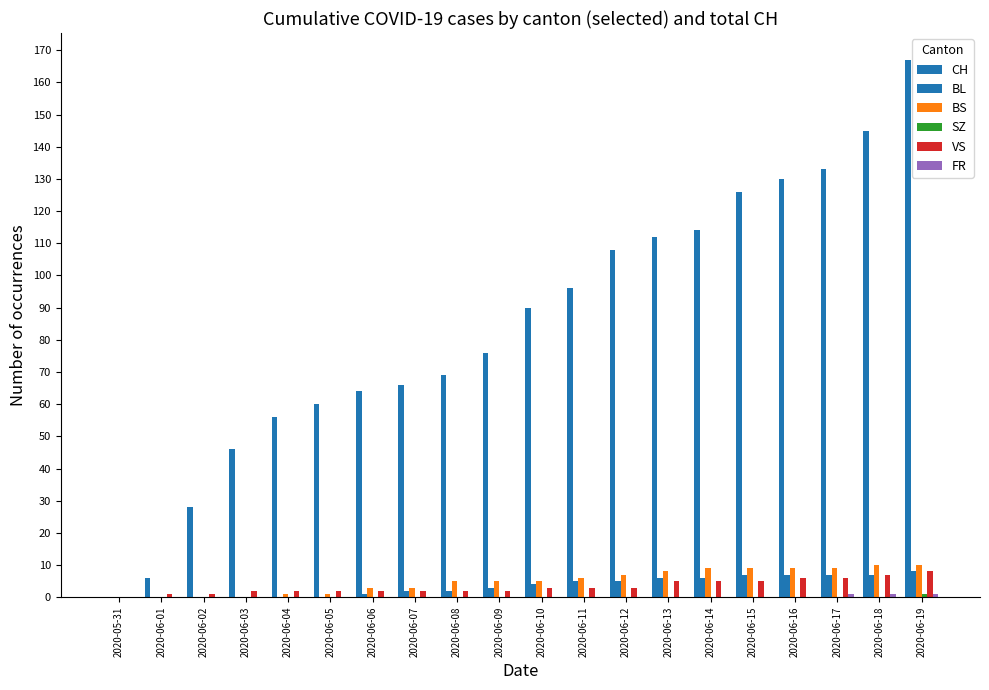

What is the spread (max minus min) of values at 2020-06-09?

76